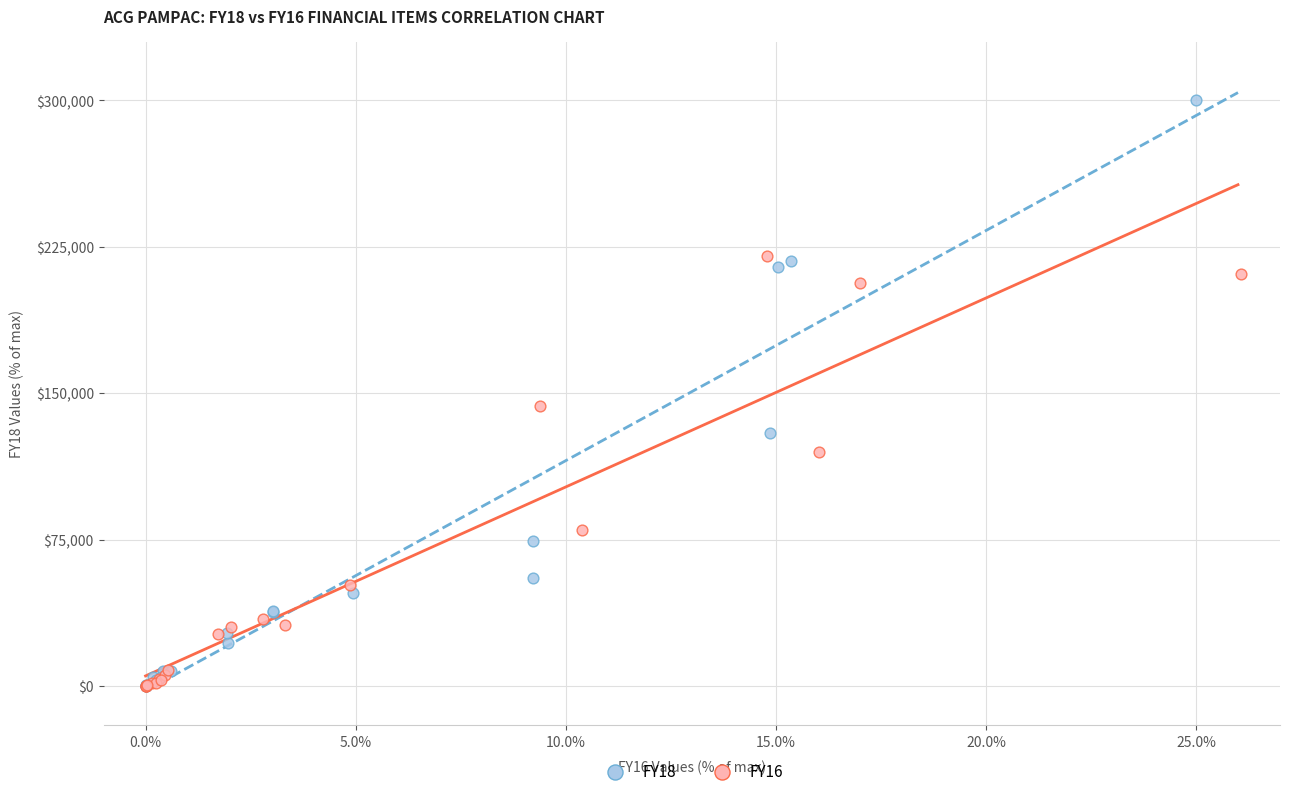

Which series contains the highest Y value?

FY18